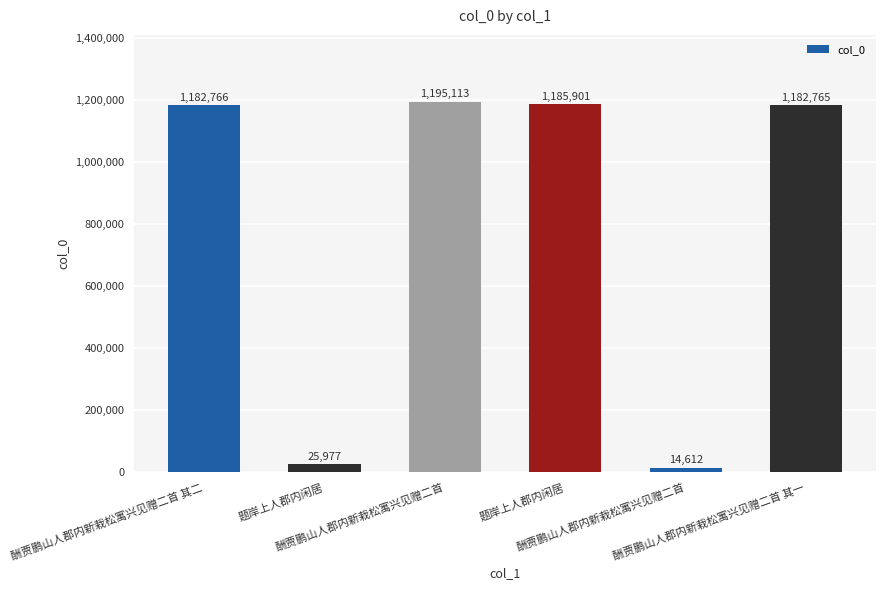

What is the label of the 4th bar from the right?

酬贾鹏山人郡内新栽松寓兴见赠二首